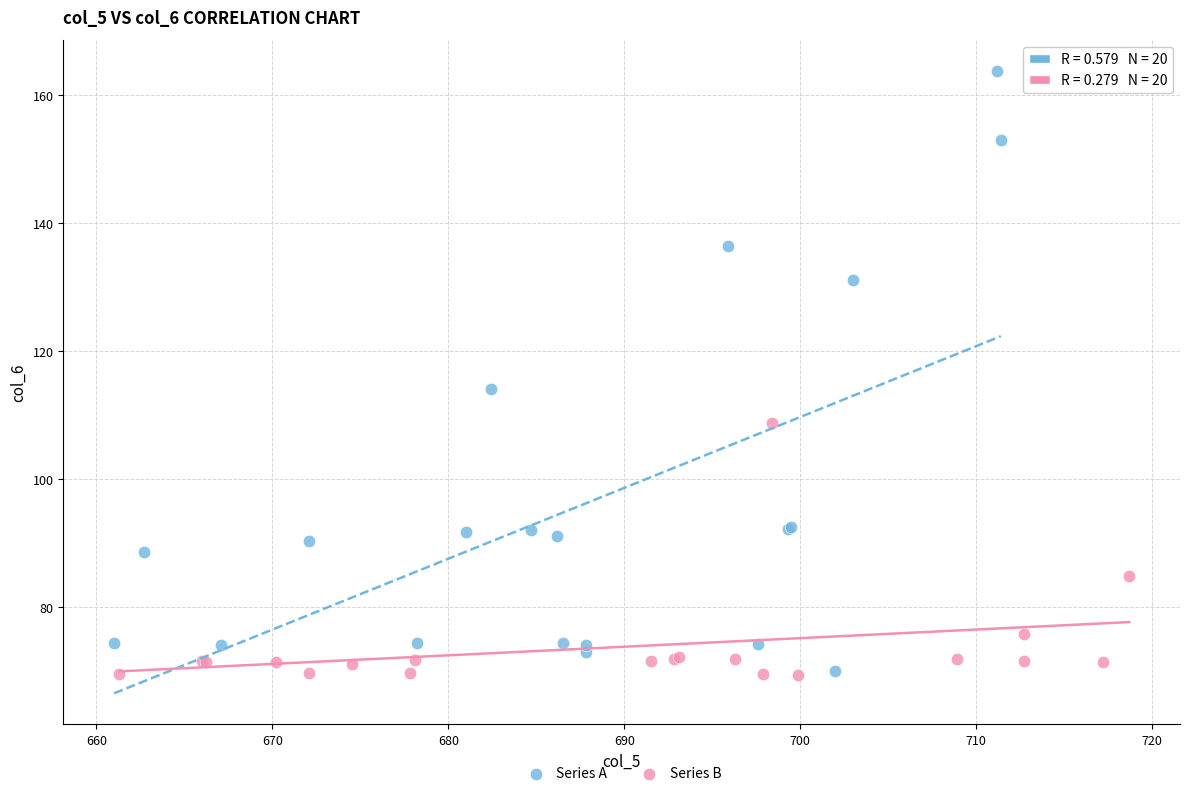

Which series contains the highest Y value?

Series A